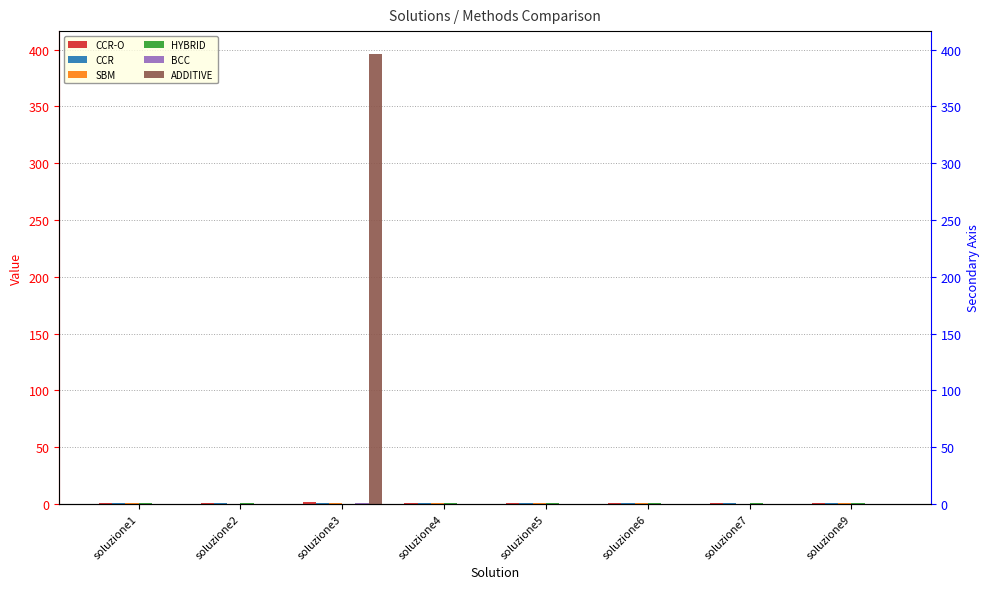

The value of ADDITIVE at soluzione6 is 146.0. True or false?

False